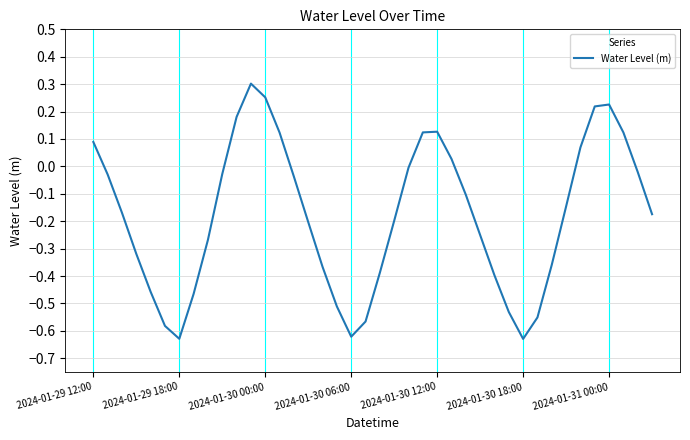

What is the maximum value shown in the chart?

0.3